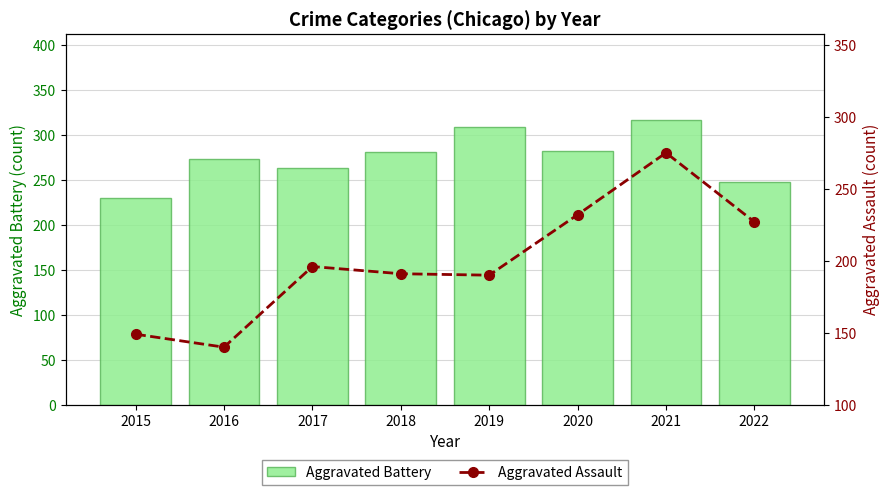

What is the value of the Aggravated Battery bar at the 5th from the left?

309